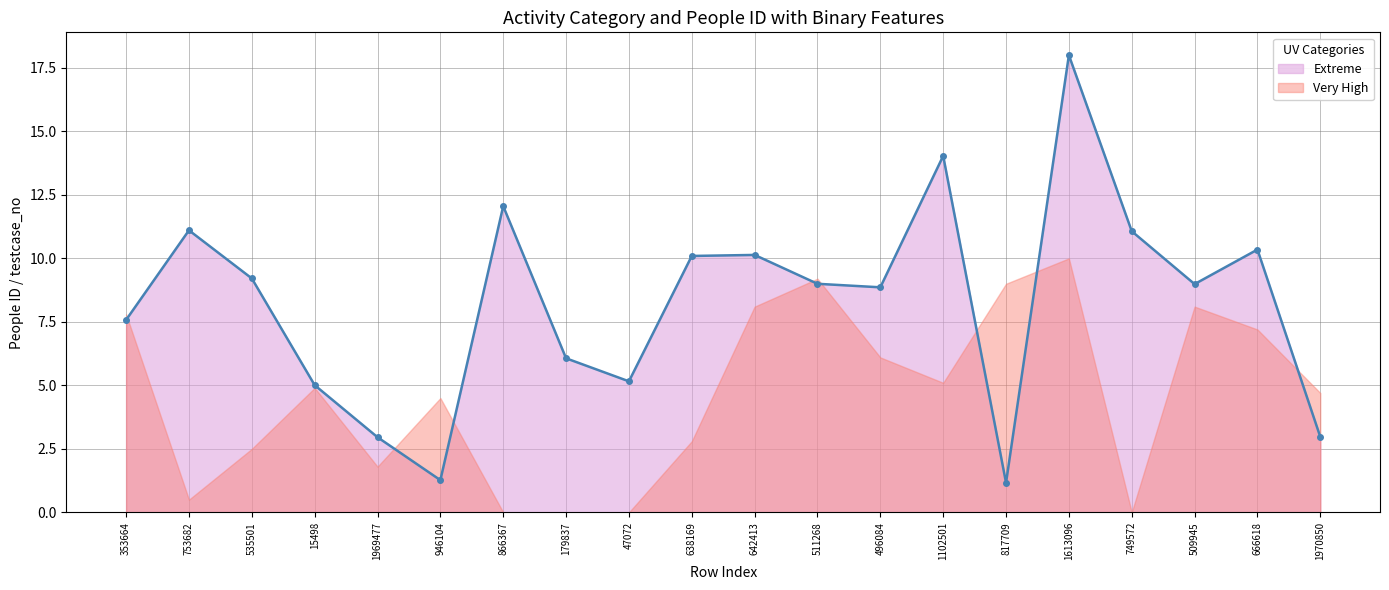

What is the maximum value shown in the chart?

18.0